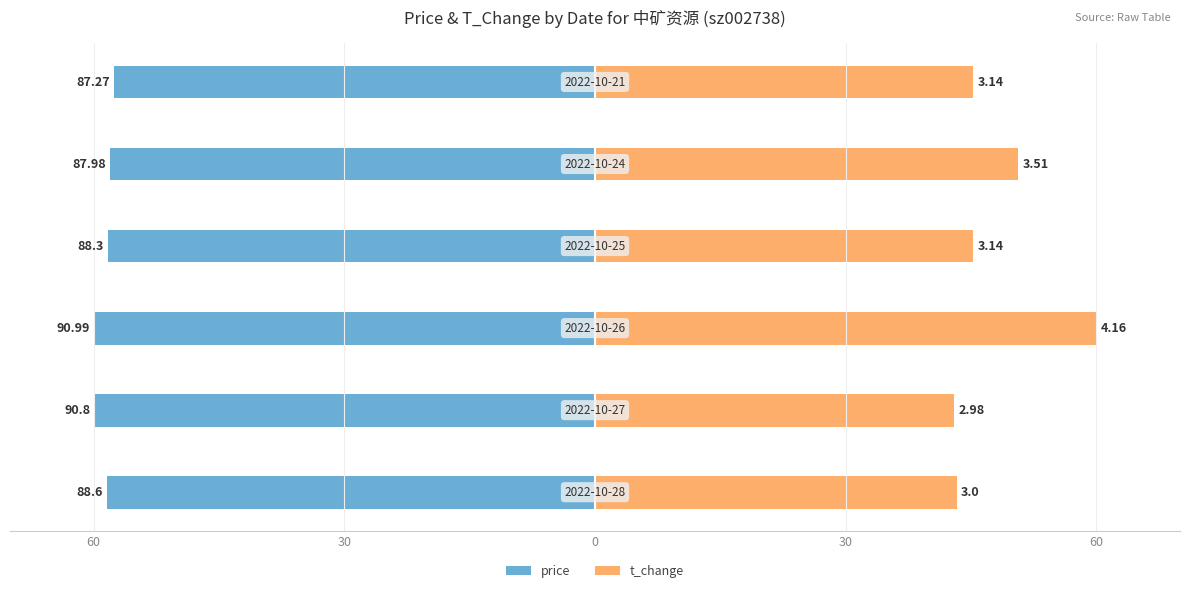

Between 60 and 30, which series saw the biggest shift?

t_change